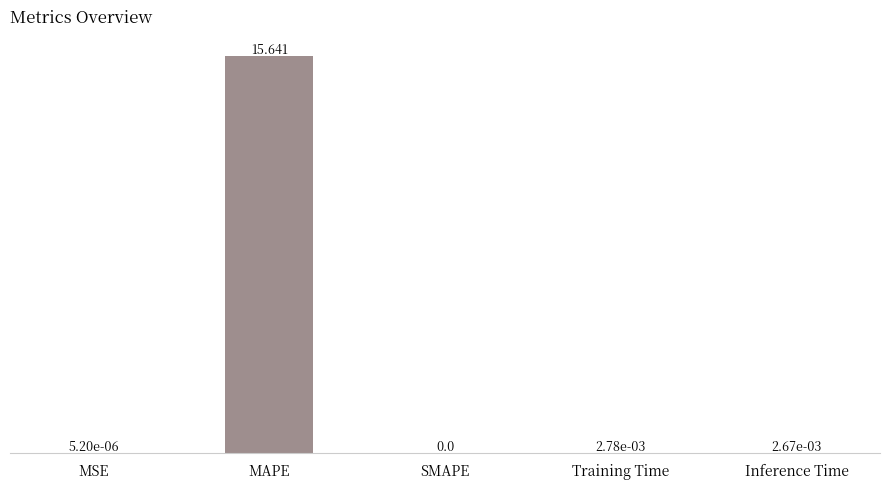

At which category does the chart reach its peak across all series?

MAPE